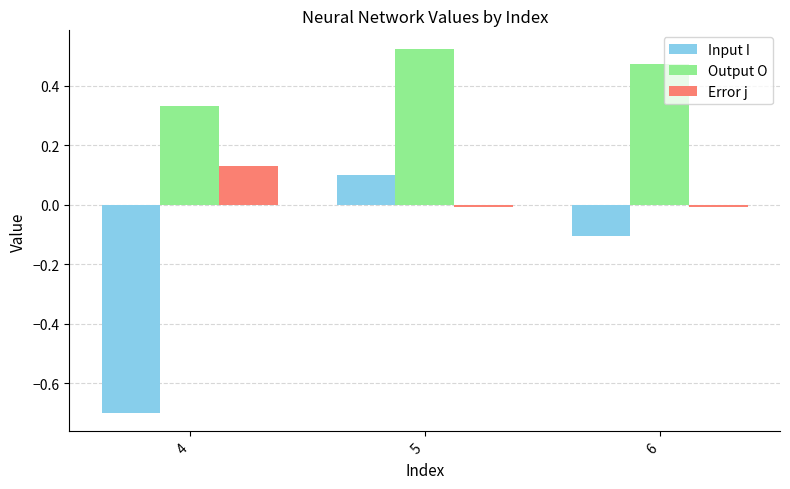

Which series has the largest total across all categories?

Output O